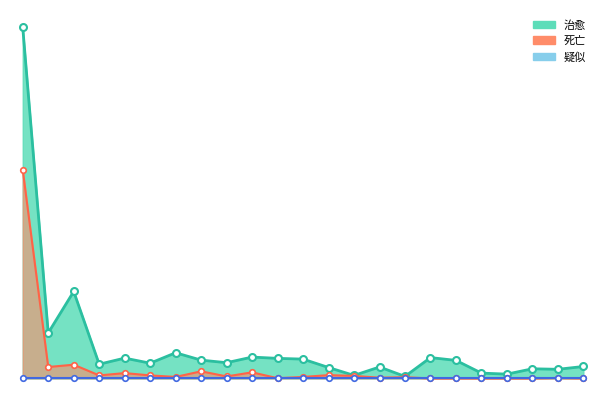

What is the spread (max minus min) of values at 南阳?

34